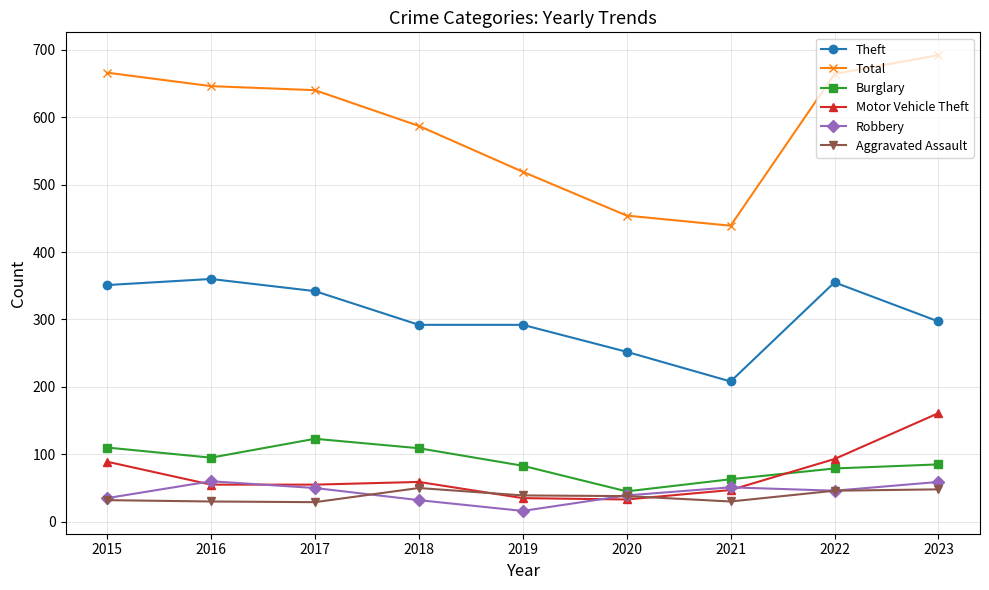

How many categories are shown in the chart?

9